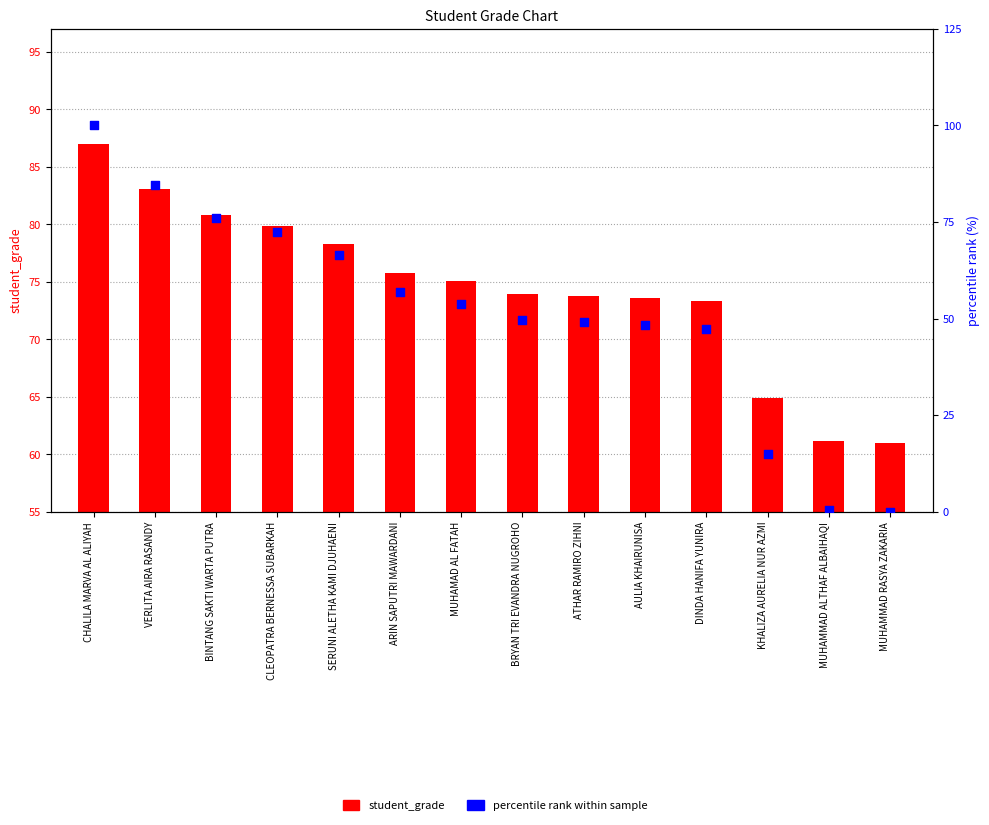

Which series has the widest spread of Y values?

percentile rank within sample